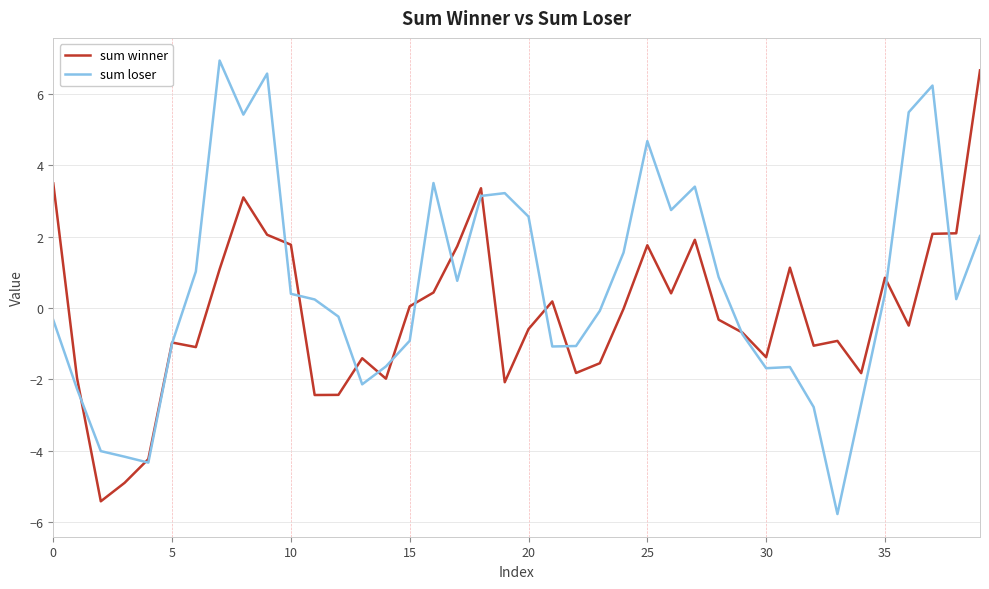

What is the maximum value for sum winner?

6.7